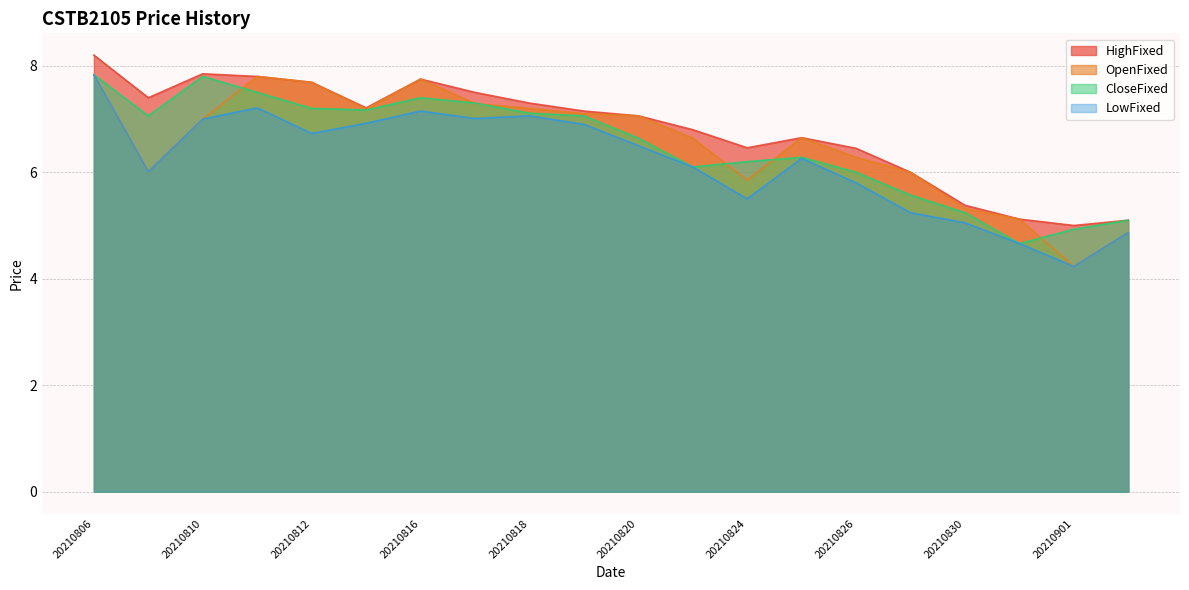

At which category does LowFixed reach its first local peak?

20210811